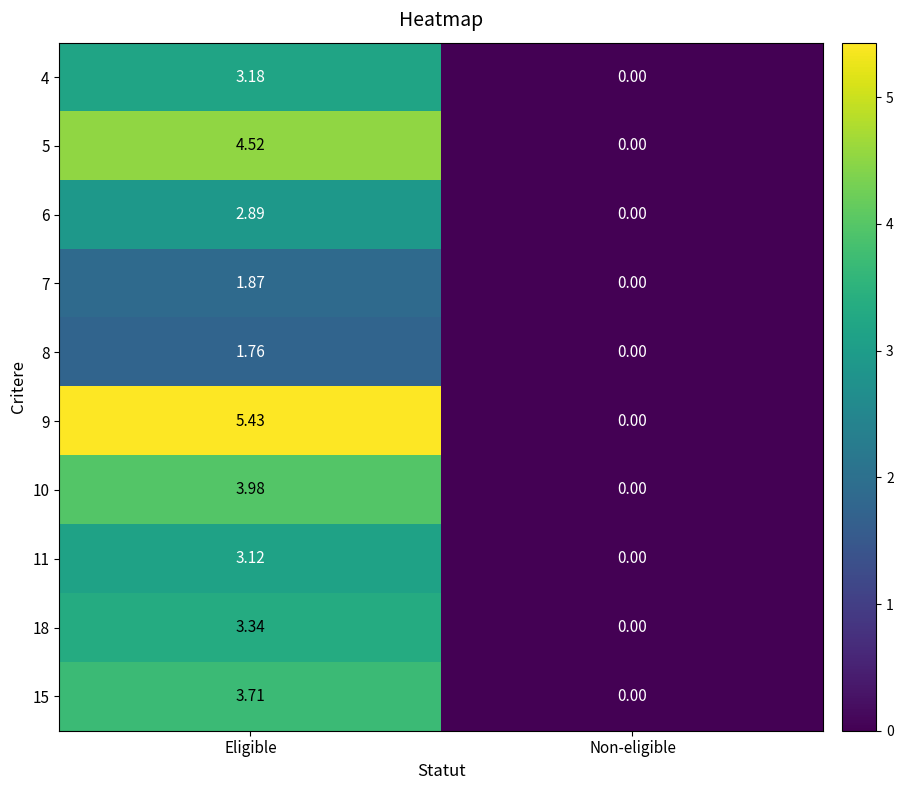

Where is 11 nearest to the value 1?

Non-eligible